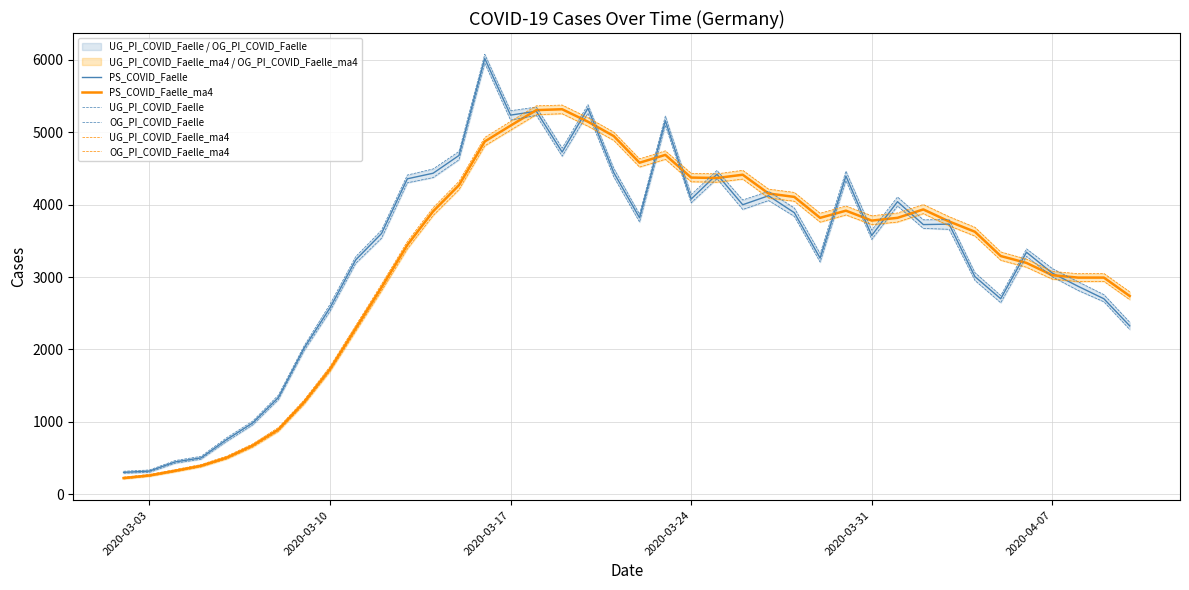

What is the highest value of the PS_COVID_Faelle series?

6016